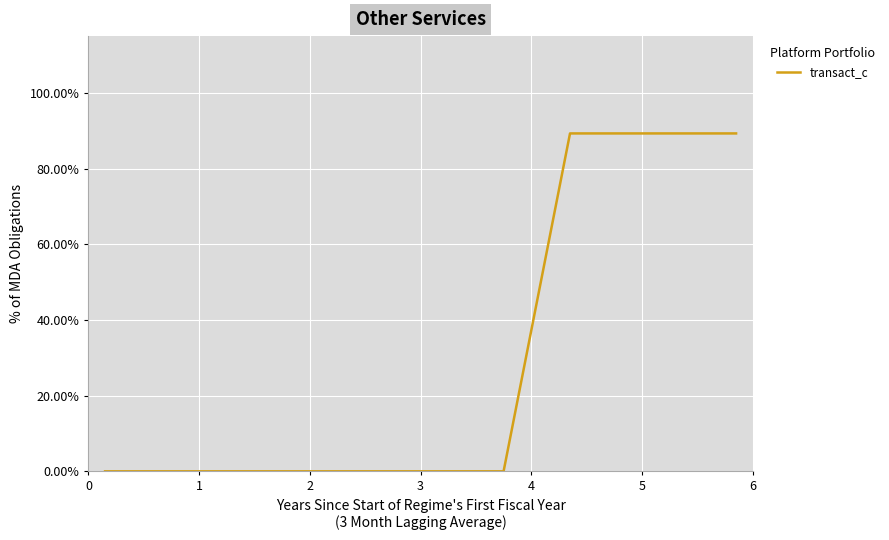

Is this an area chart (filled region under the line)?

No